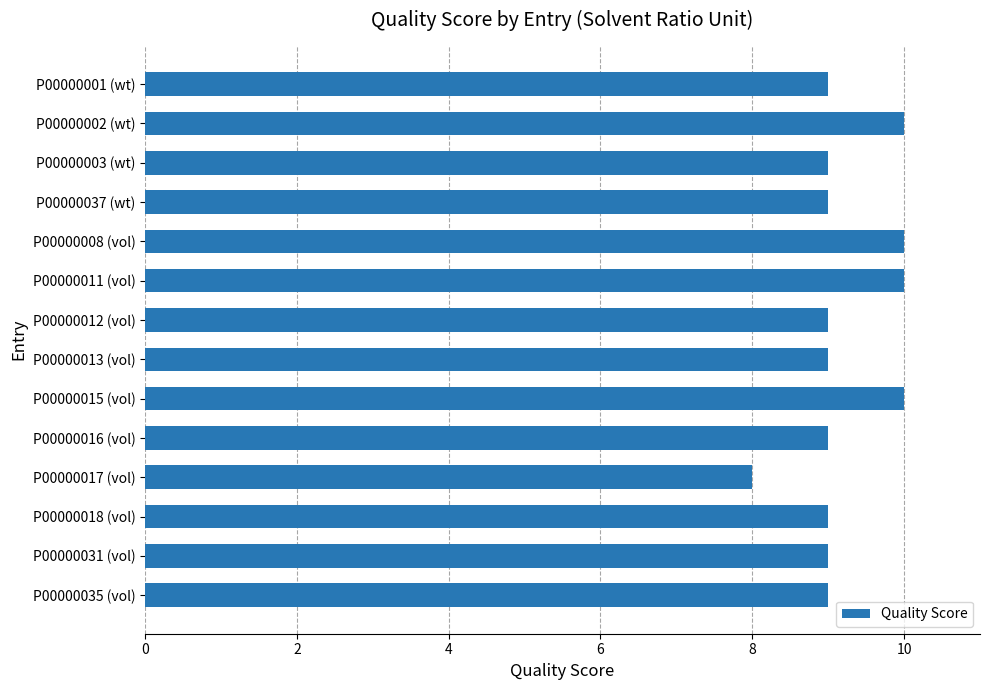

The chart shows a value of 15 at P00000015 (vol). True or false?

False